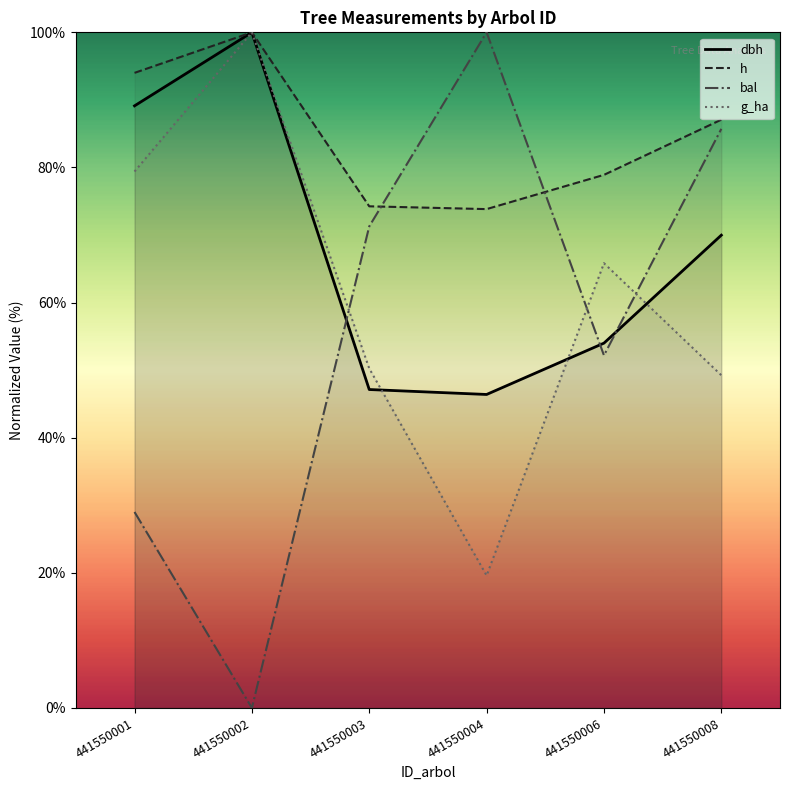

At which label does g_ha reach its minimum?

441550004